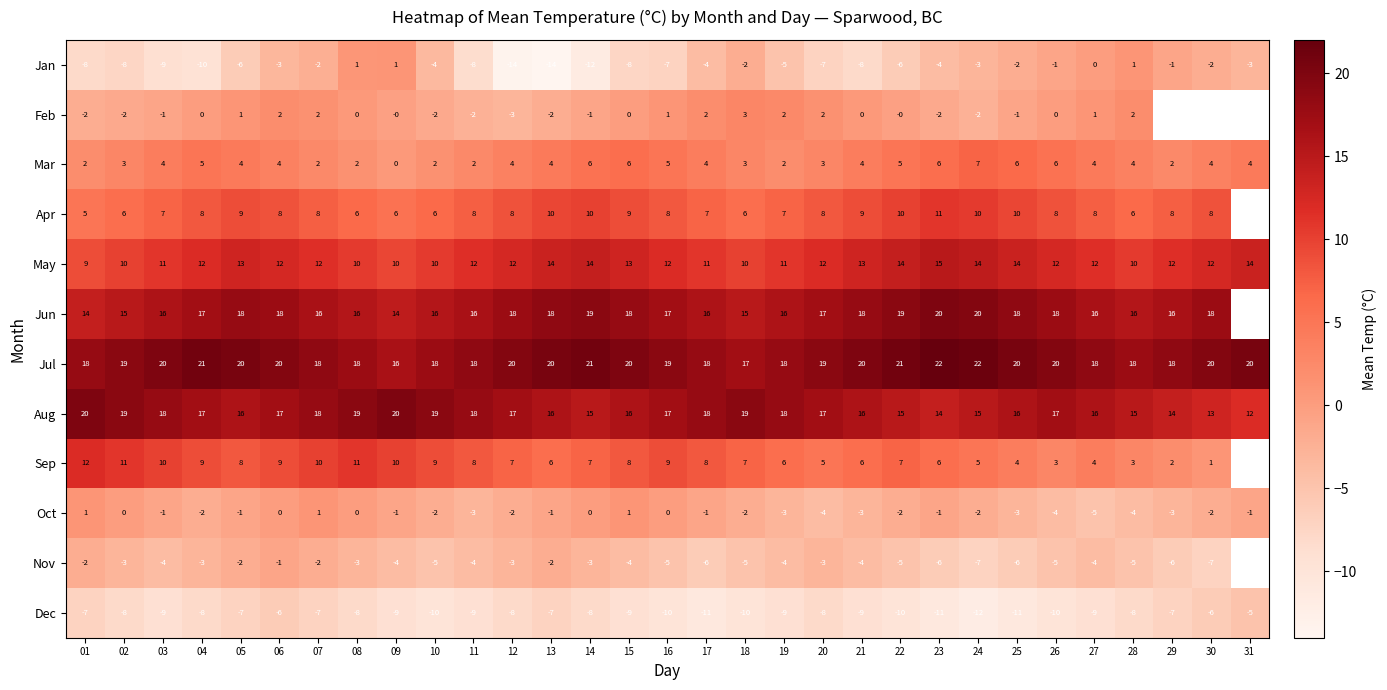

Between 14 and 28, which series saw the biggest shift?

Jan